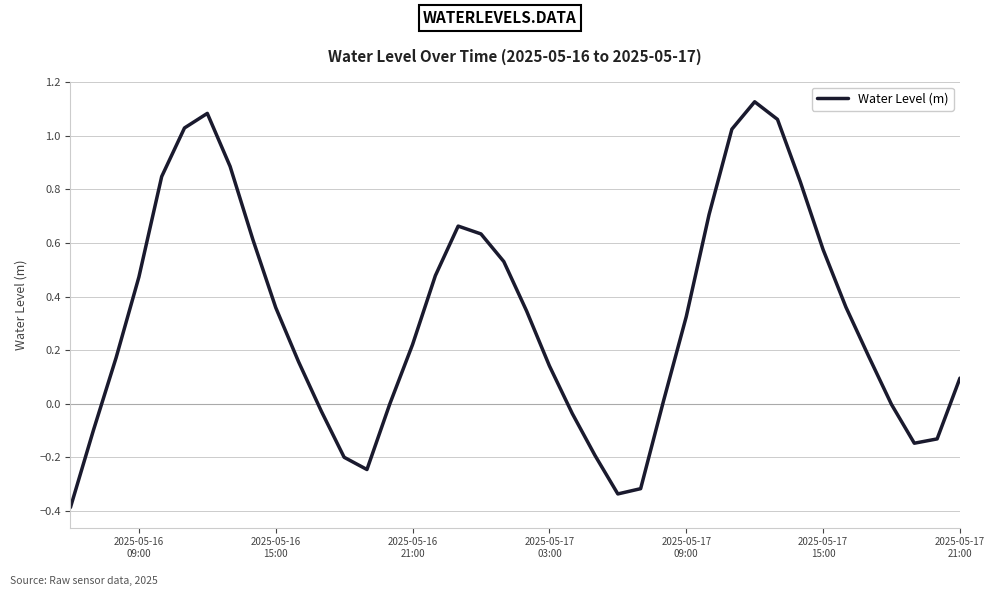

What is the smallest value displayed?

-0.4